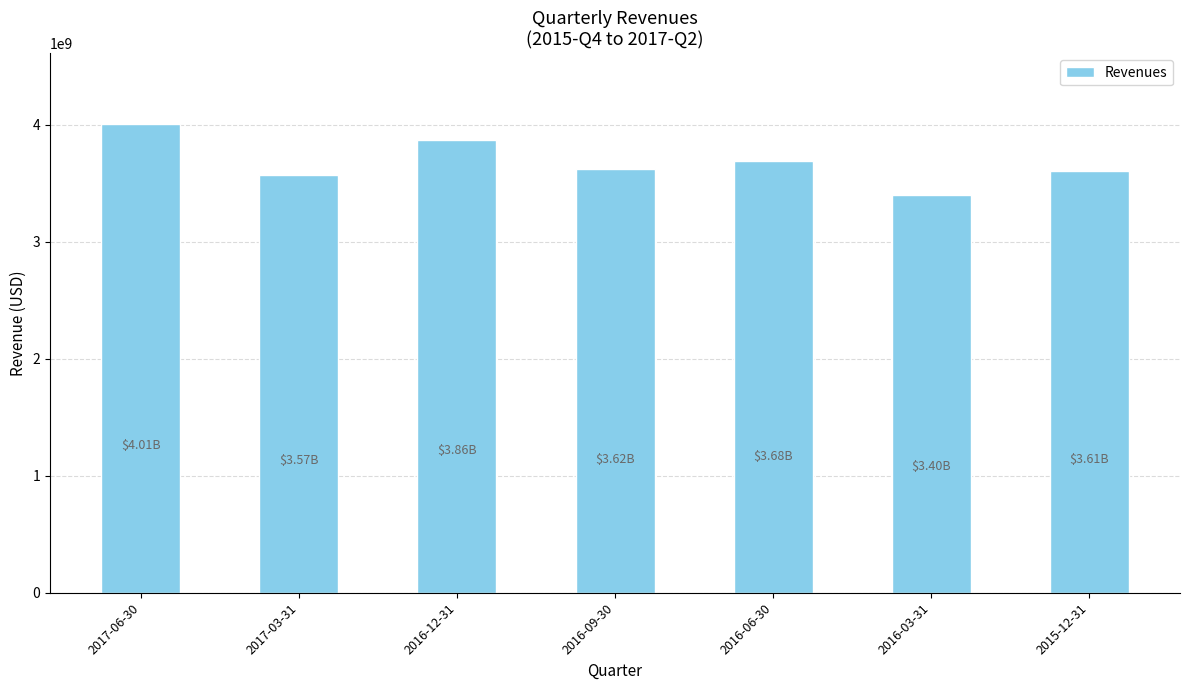

Which label corresponds to the smallest value in the chart?

2016-03-31